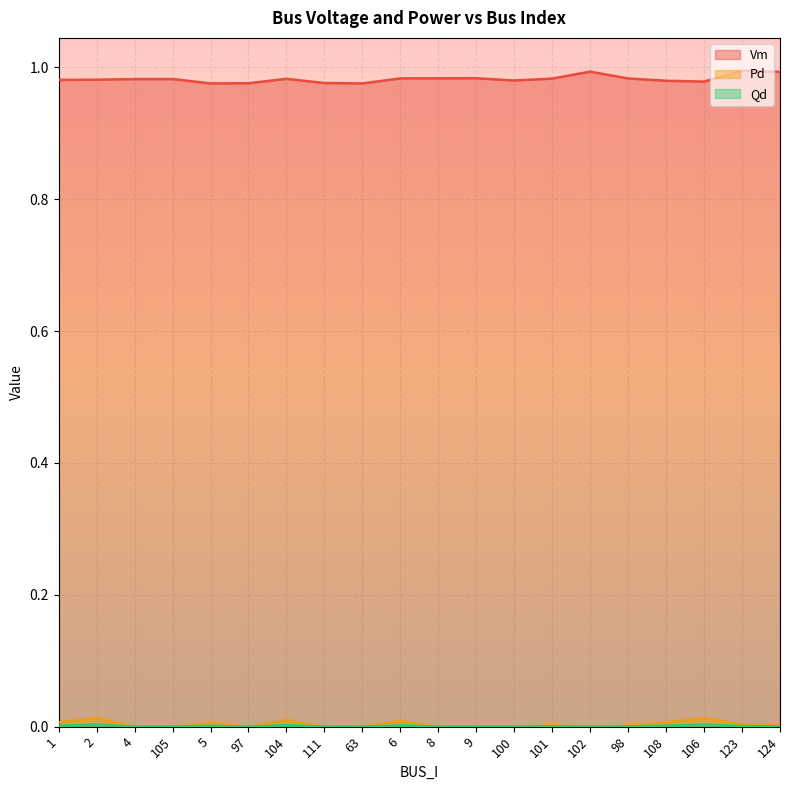

How many interior local valleys does the Qd series have?

2